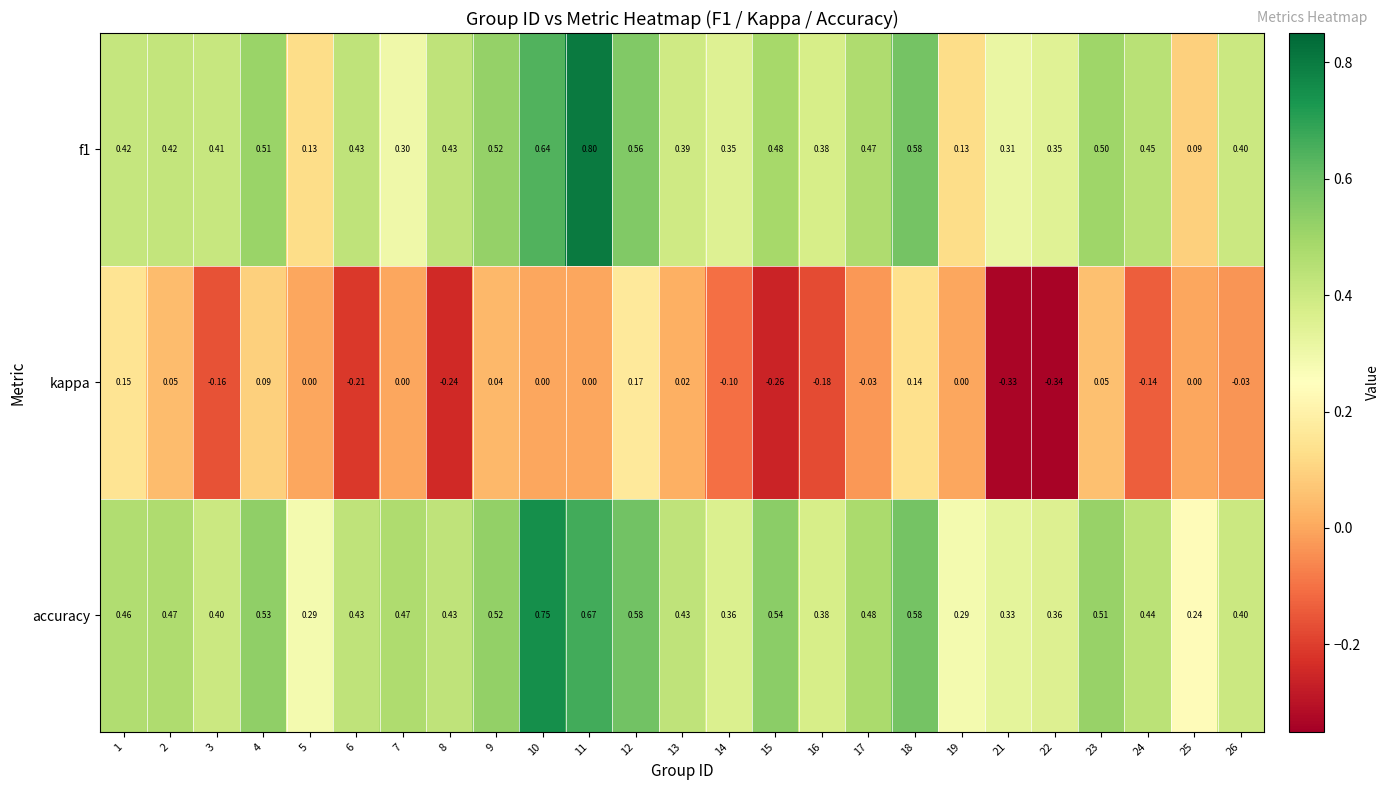

Rank the series by their maximum value, from highest to lowest.

f1, accuracy, kappa